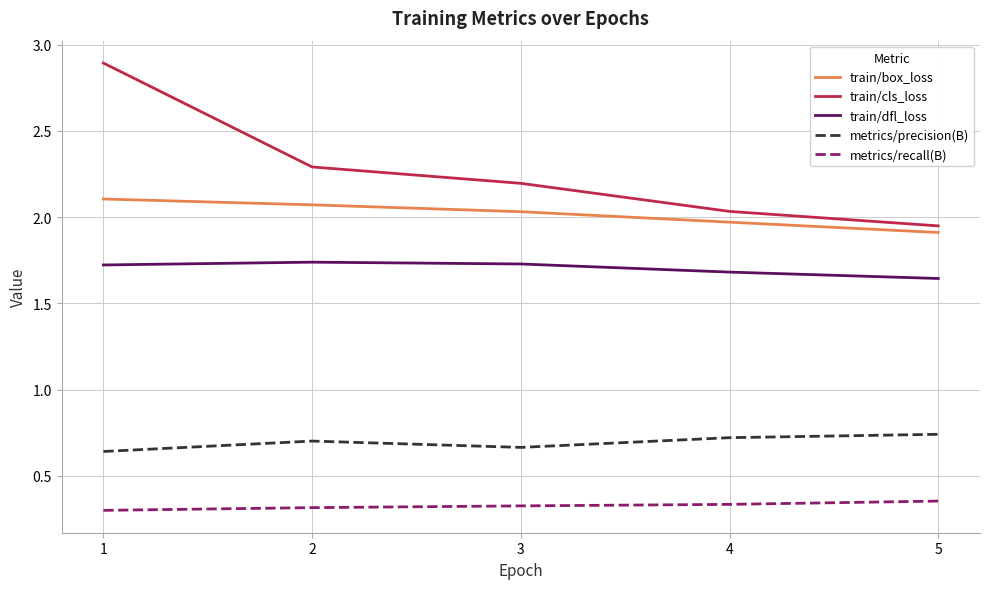

True or false: metrics/recall(B) and metrics/precision(B) intersect in this chart.

False